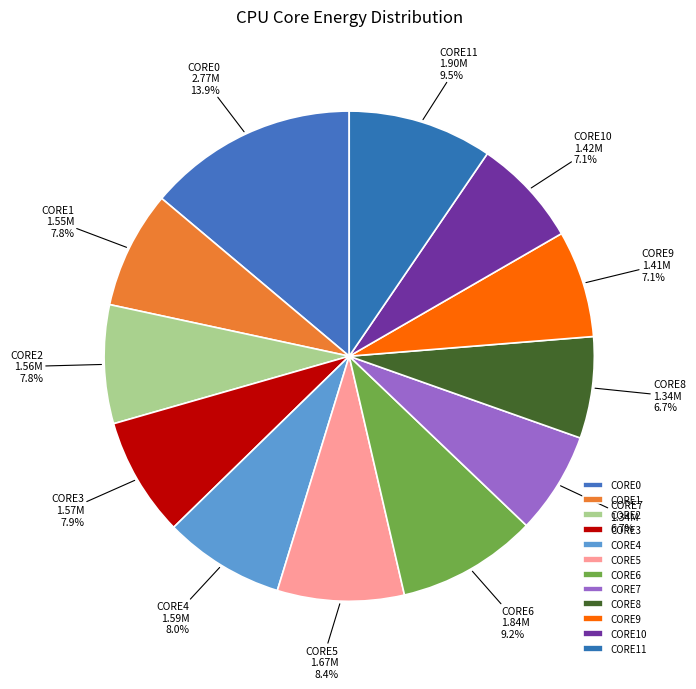

True or false: CORE11 accounts for 1% of the total.

False